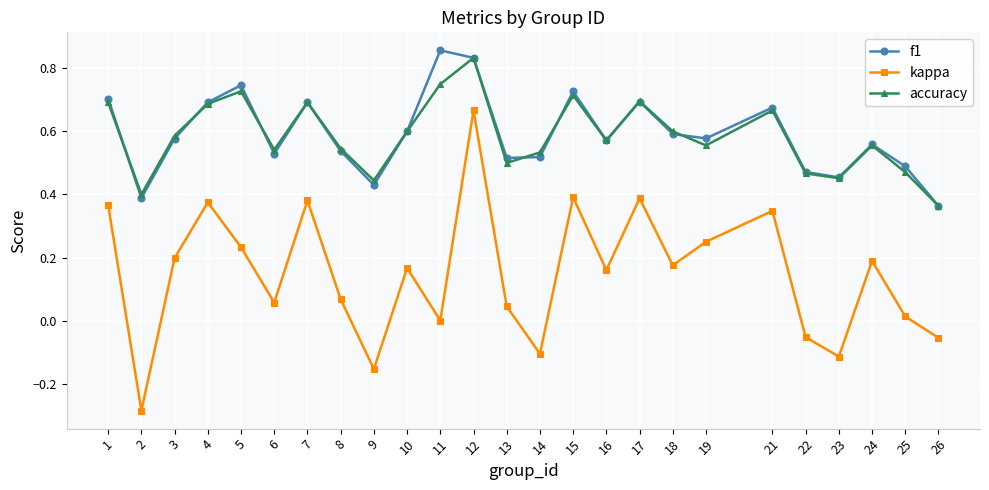

True or false: accuracy and kappa intersect in this chart.

False